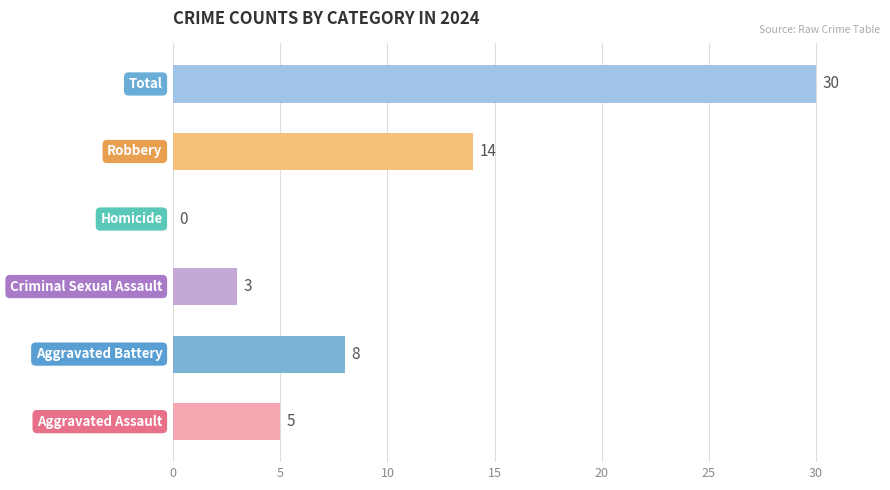

What is the sum of all values?

60